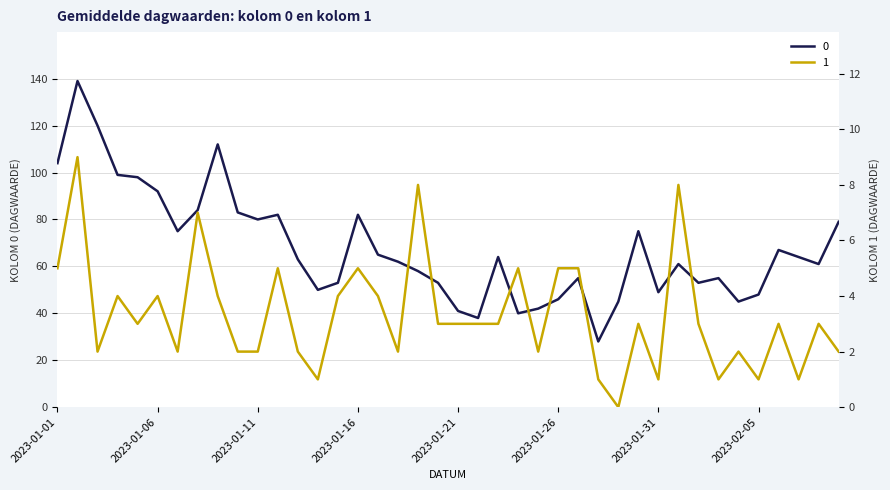

At which label does 1 reach its peak?

2023-01-02